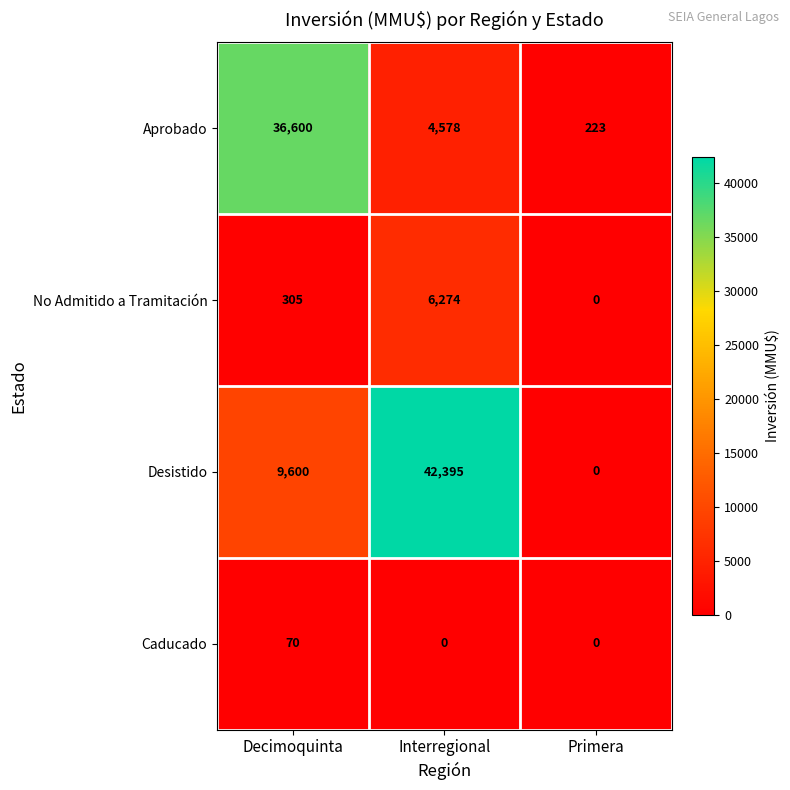

What is the difference between the highest and lowest values at Interregional?

42395